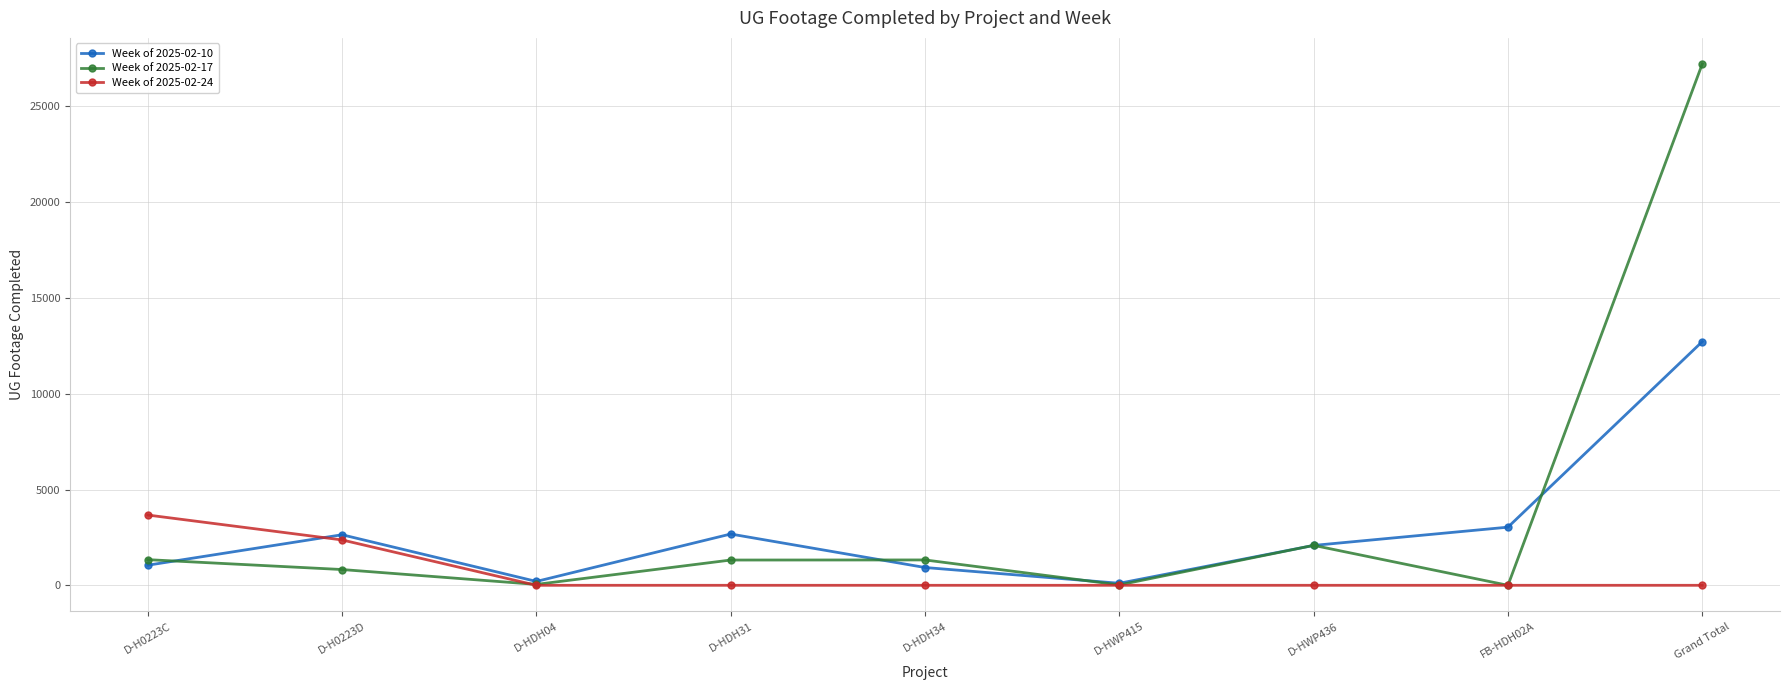

Which series has the widest spread of values?

Week of 2025-02-17